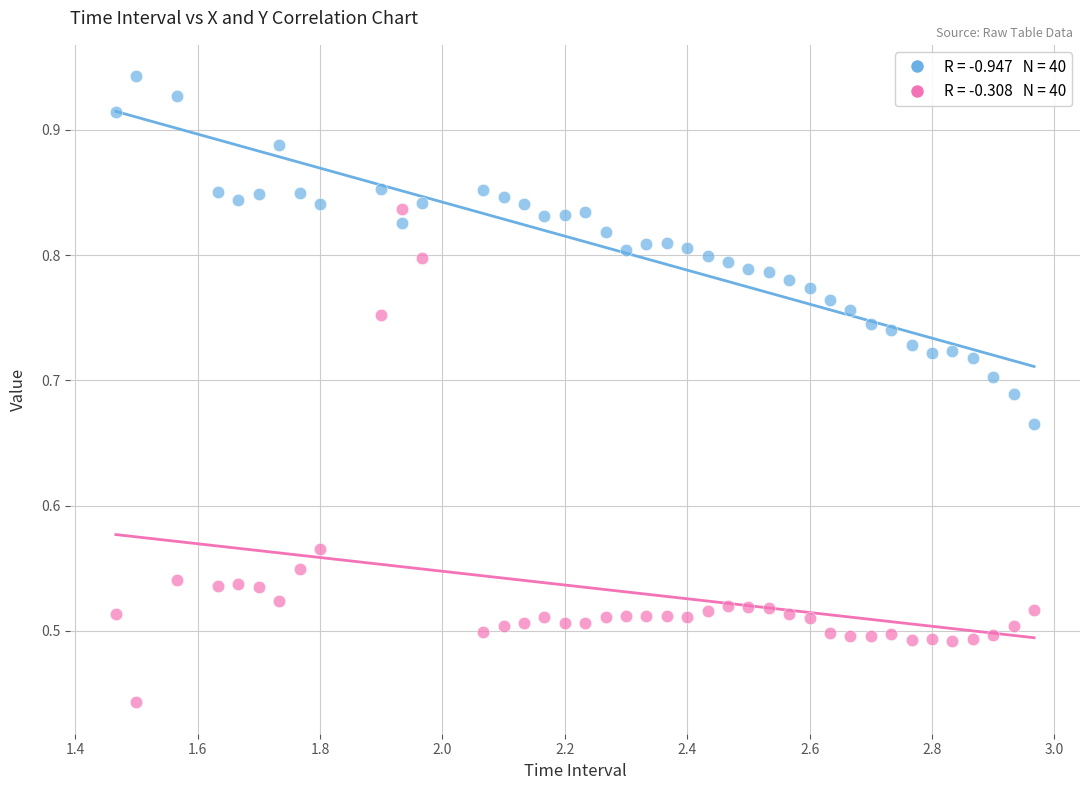

Across all data points, what is the range of X values (max minus min)?

1.5